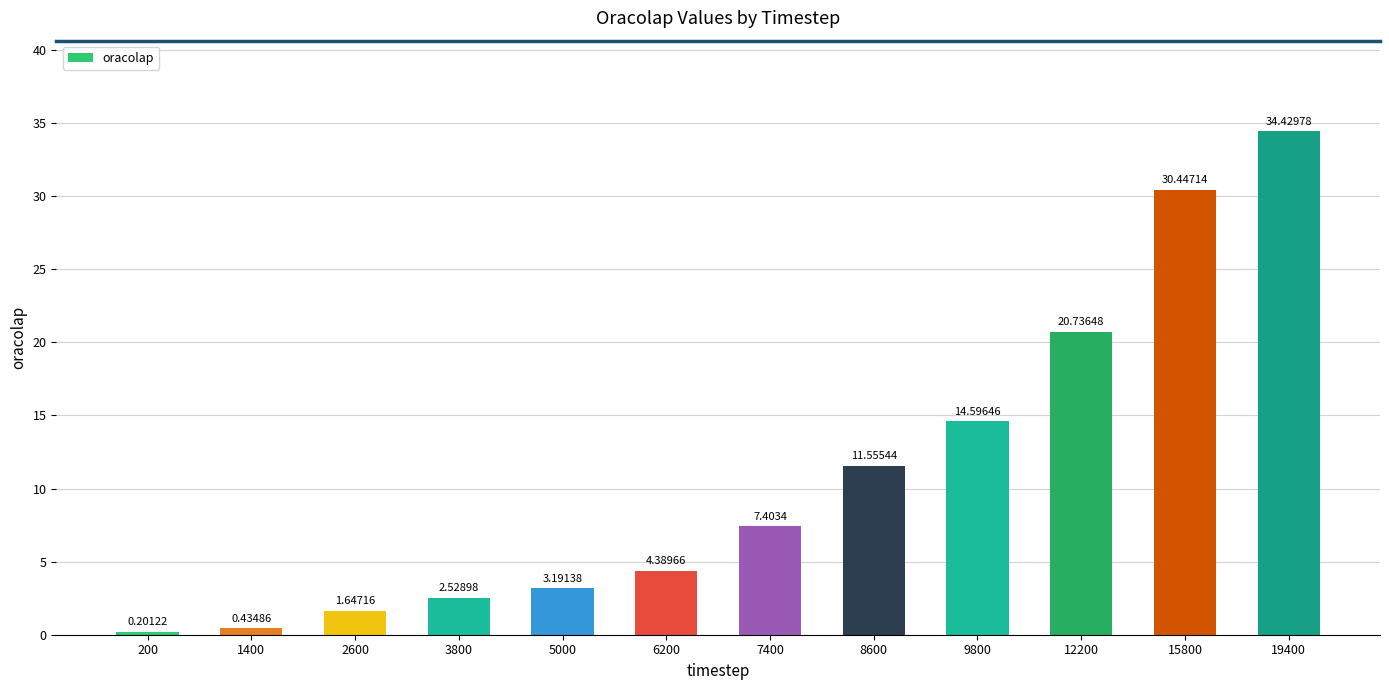

Count the number of values greater than 7.

6